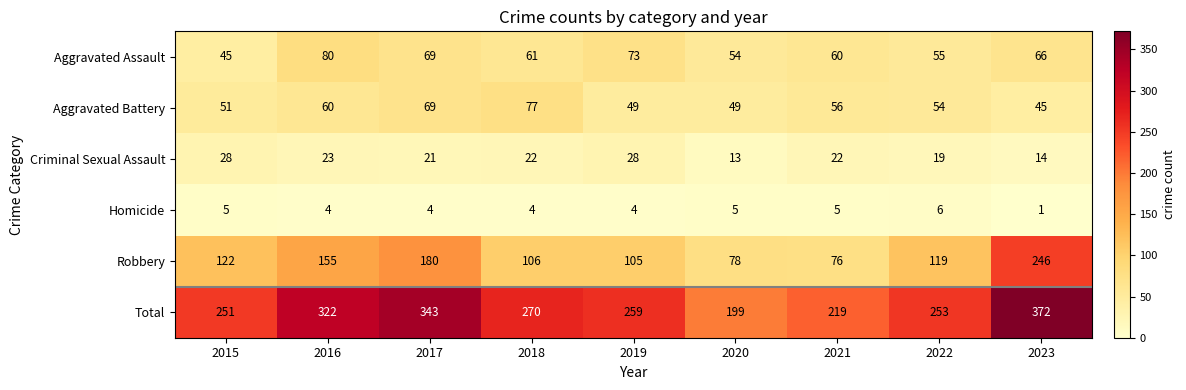

What is the total value across all series at 2018?

540